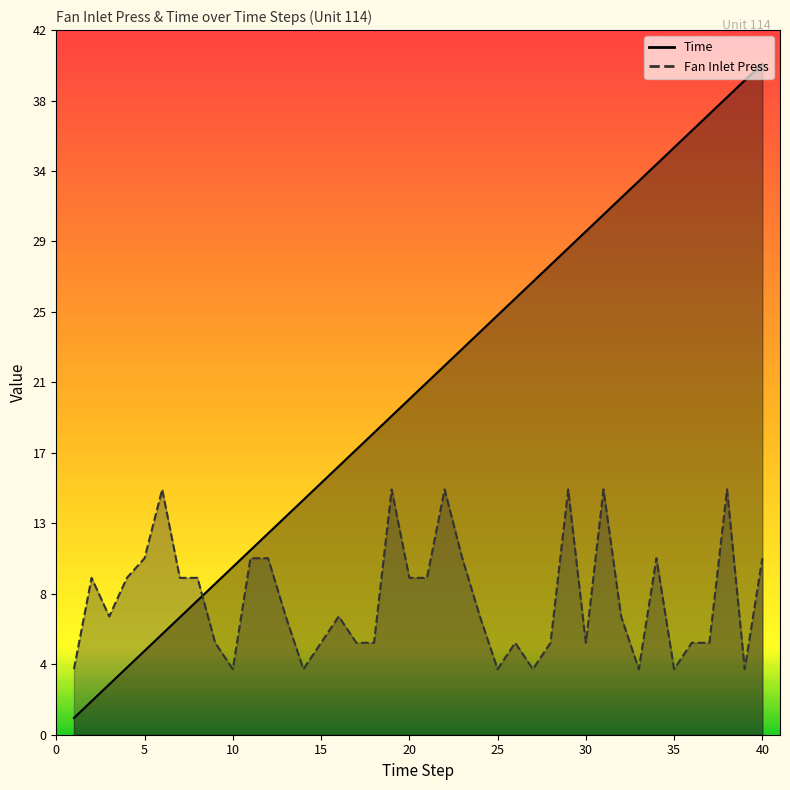

Reading left to right, list all the values displayed in this chart.

Time: 1=1.0	2=2.0	3=3.0	4=4.0	5=5.0	6=6.0	7=7.0	8=8.0	9=9.0	10=10.0	11=11.0	12=12.0	13=13.0	14=14.0	15=15.0	16=16.0	17=17.0	18=18.0	19=19.0	20=20.0	21=21.0	22=22.0	23=23.0	24=24.0	25=25.0	26=26.0	27=27.0	28=28.0	29=29.0	30=30.0	31=31.0	32=32.0	33=33.0	34=34.0	35=35.0	36=36.0	37=37.0	38=38.0	39=39.0	40=40.0
Fan Inlet Press: 1=3.9	2=9.3	3=7.0	4=9.3	5=10.5	6=14.6	7=9.3	8=9.3	9=5.5	10=3.9	11=10.5	12=10.5	13=7.0	14=3.9	15=5.5	16=7.0	17=5.5	18=5.5	19=14.6	20=9.3	21=9.3	22=14.6	23=10.5	24=7.0	25=3.9	26=5.5	27=3.9	28=5.5	29=14.6	30=5.5	31=14.6	32=7.0	33=3.9	34=10.5	35=3.9	36=5.5	37=5.5	38=14.6	39=3.9	40=10.5